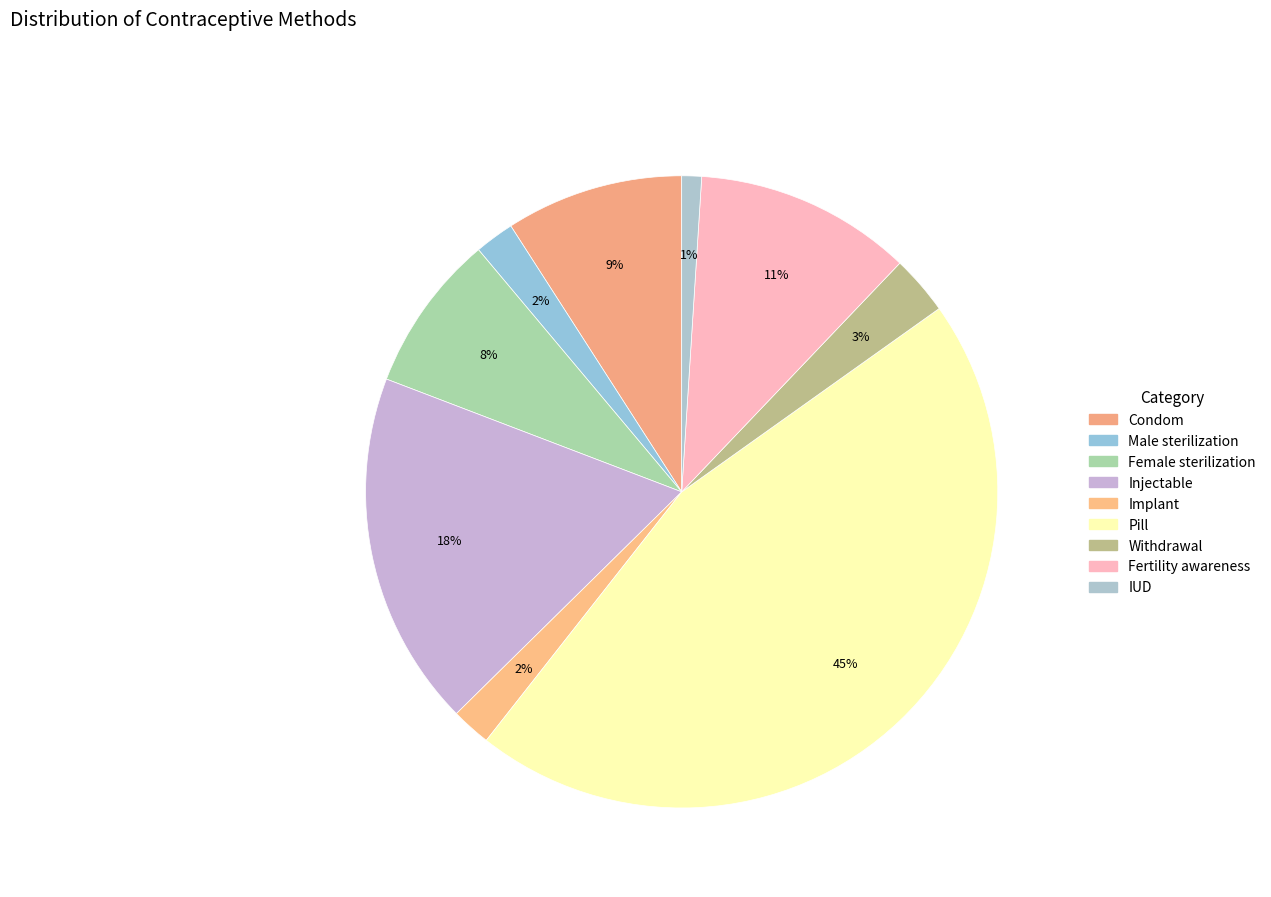

Rank the categories by value from lowest to highest.

IUD, Male sterilization, Implant, Withdrawal, Female sterilization, Condom, Fertility awareness, Injectable, Pill